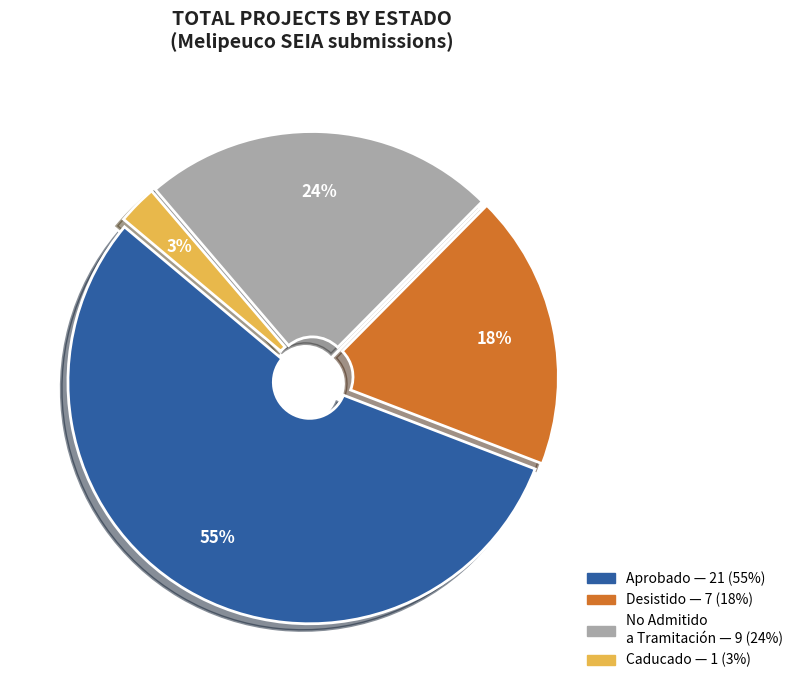

Is there any slice that represents more than half of the pie?

Yes